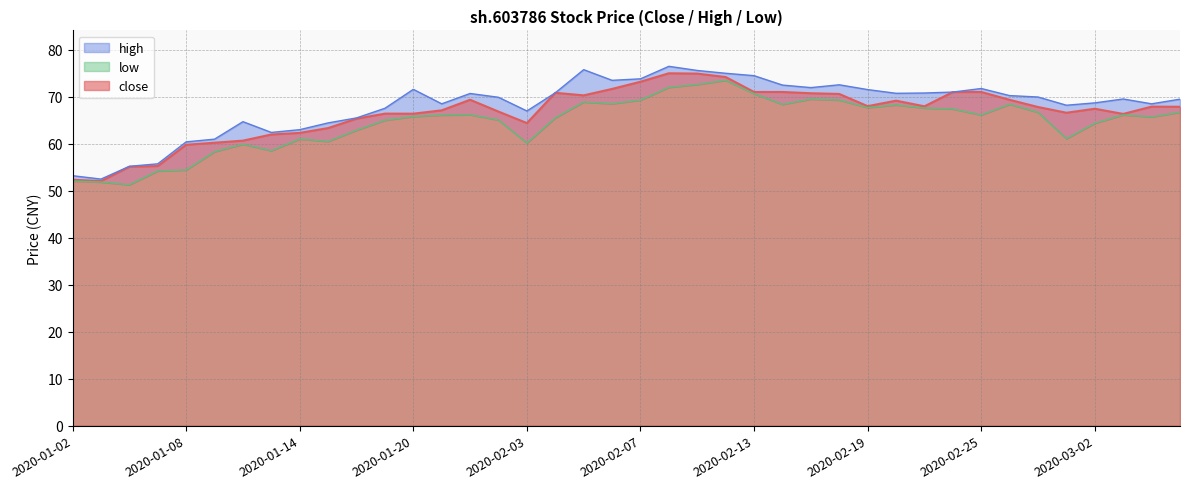

Which series changed the most between 2020-01-15 and 2020-03-04?

low